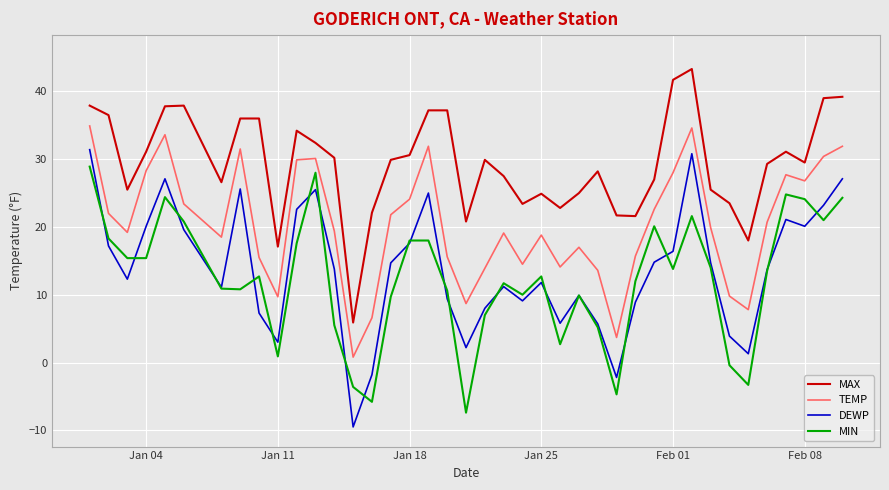

Rank the series by their maximum value, from highest to lowest.

MAX, TEMP, DEWP, MIN